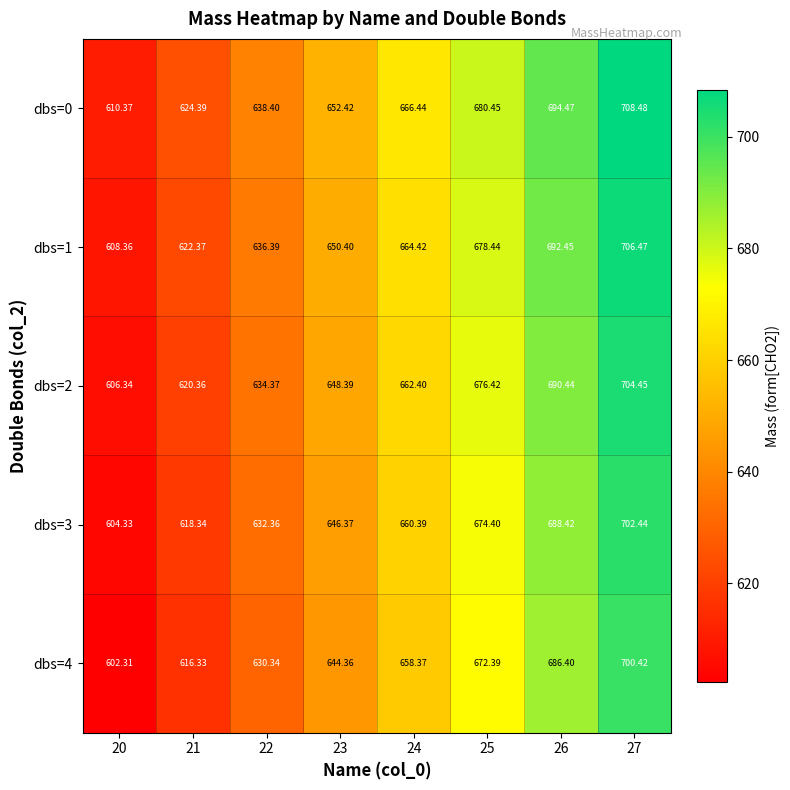

Reading left to right, what are all the values shown in this chart?

dbs=0: 20=610.4	21=624.4	22=638.4	23=652.4	24=666.4	25=680.5	26=694.5	27=708.5
dbs=1: 20=608.4	21=622.4	22=636.4	23=650.4	24=664.4	25=678.4	26=692.5	27=706.5
dbs=2: 20=606.3	21=620.4	22=634.4	23=648.4	24=662.4	25=676.4	26=690.4	27=704.5
dbs=3: 20=604.3	21=618.3	22=632.4	23=646.4	24=660.4	25=674.4	26=688.4	27=702.4
dbs=4: 20=602.3	21=616.3	22=630.3	23=644.4	24=658.4	25=672.4	26=686.4	27=700.4